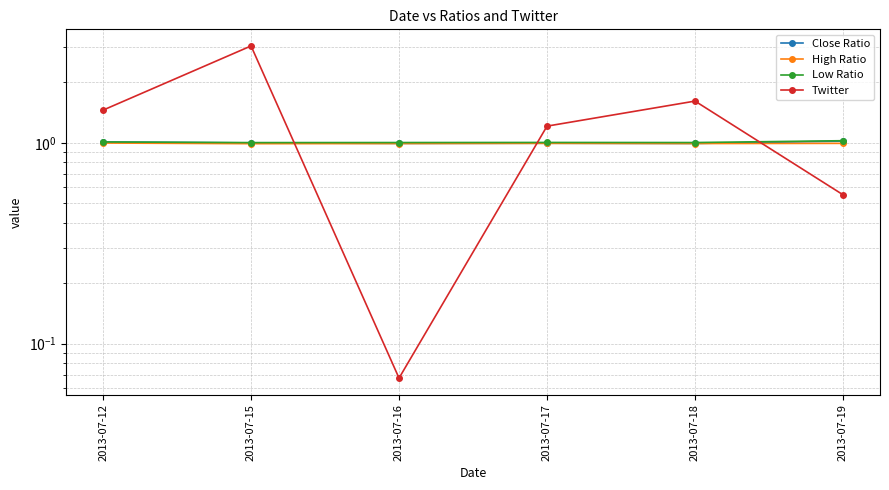

The value of Low Ratio at 2013-07-19 is 1.5. True or false?

False